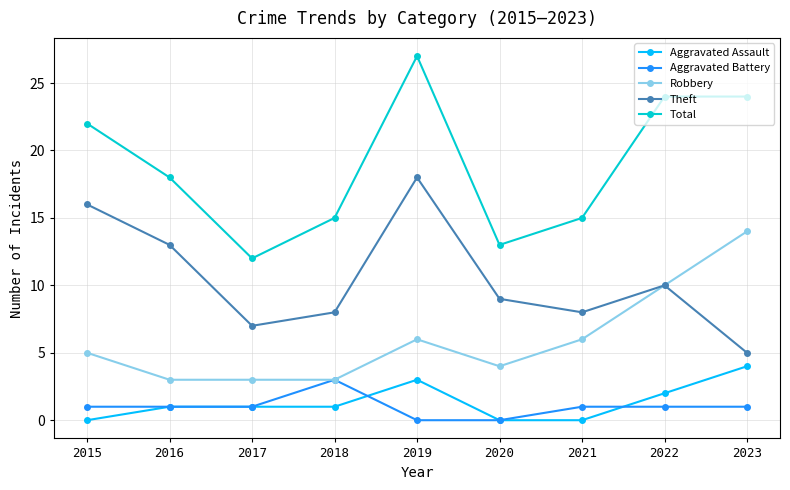

What is the sum of all Robbery values?

54